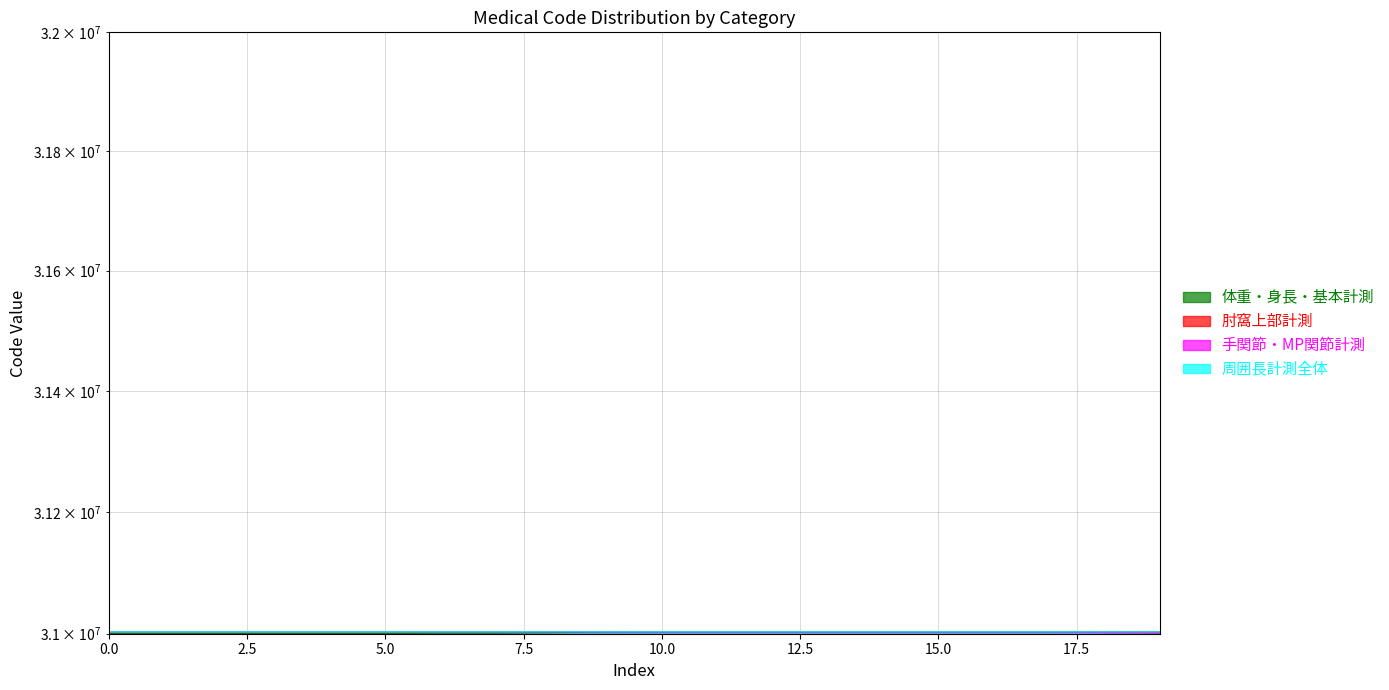

At which category is the sum across all series the highest?

9